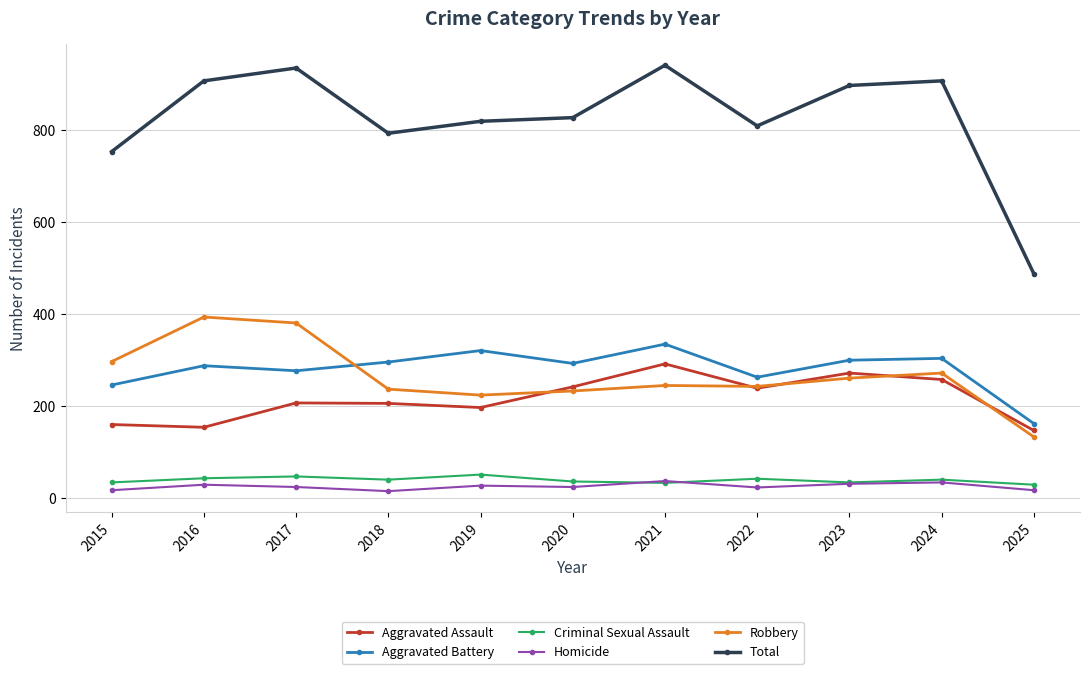

What is the value of the Total point at the 9th from the left?

898